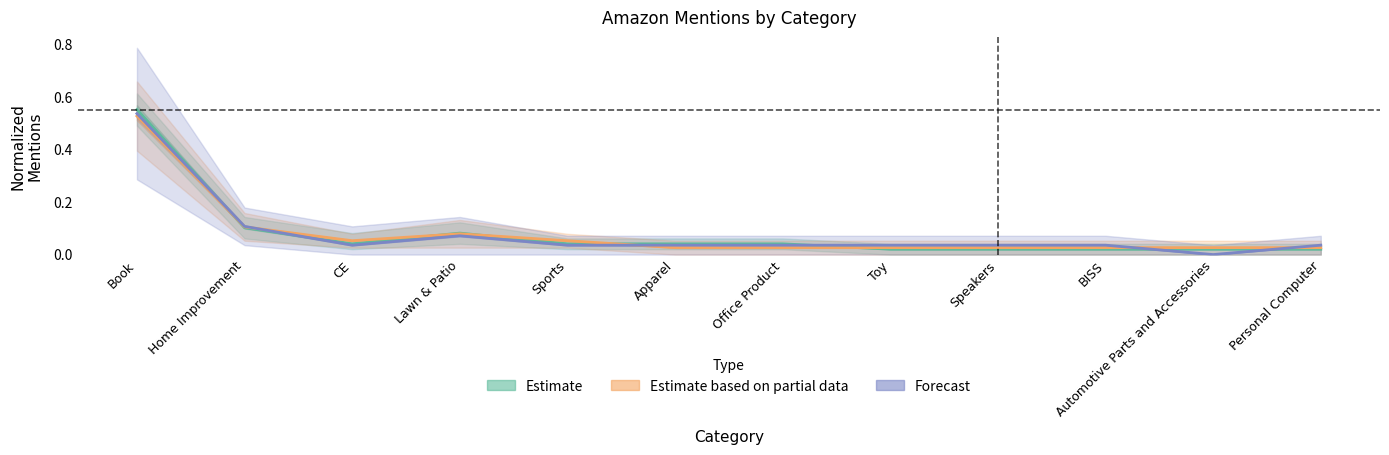

Which series has the largest range (max minus min)?

Forecast